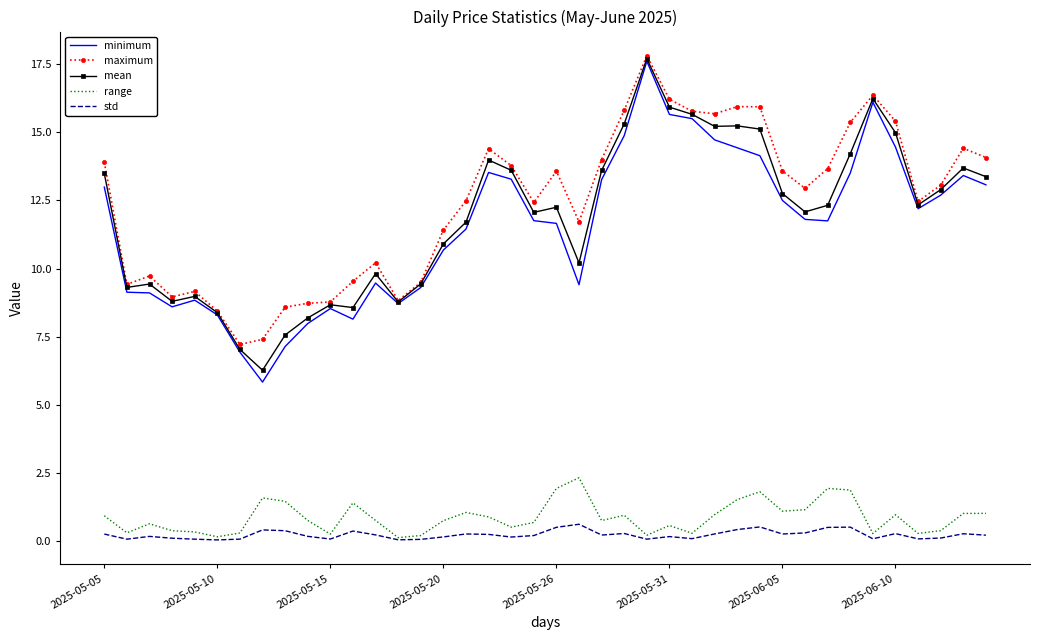

True or false: range and mean intersect in this chart.

False